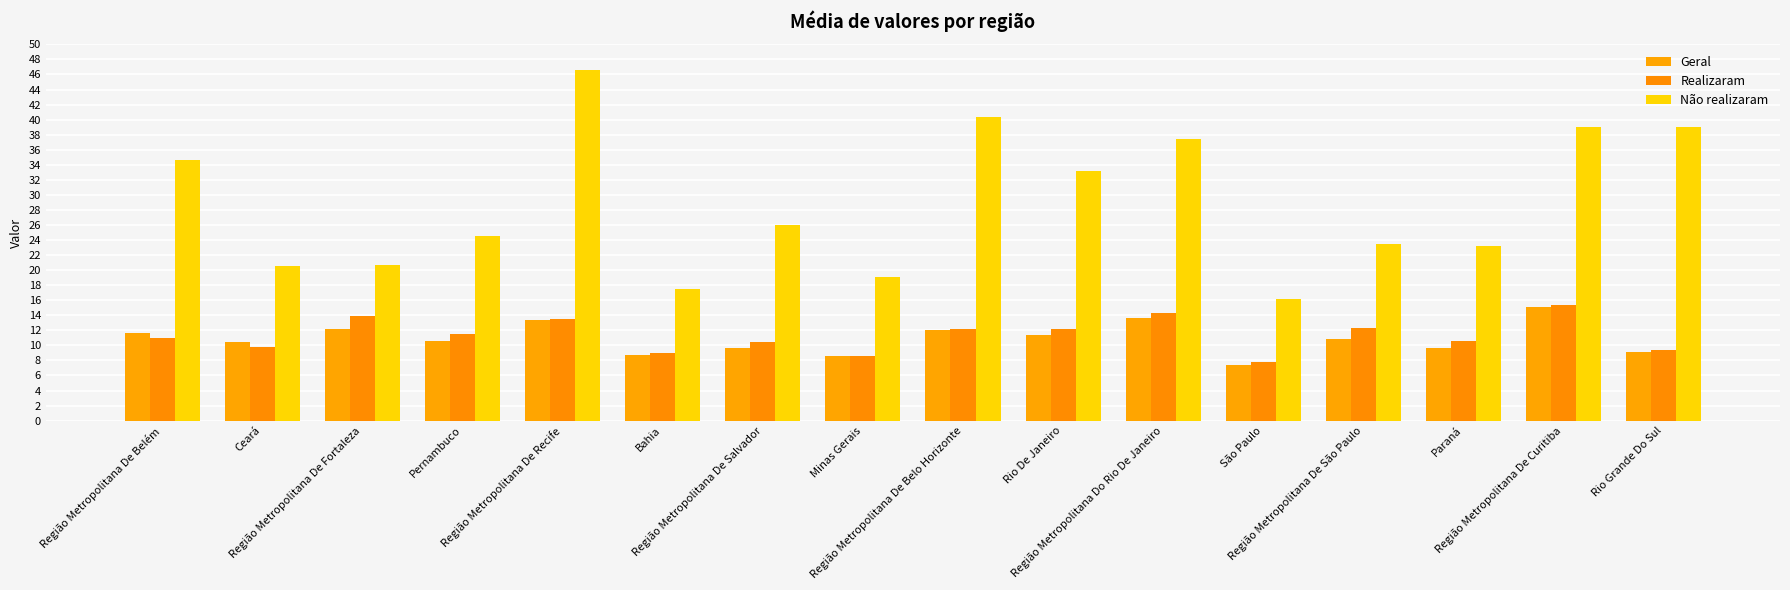

Are the bars grouped side by side (vs. stacked)?

Yes